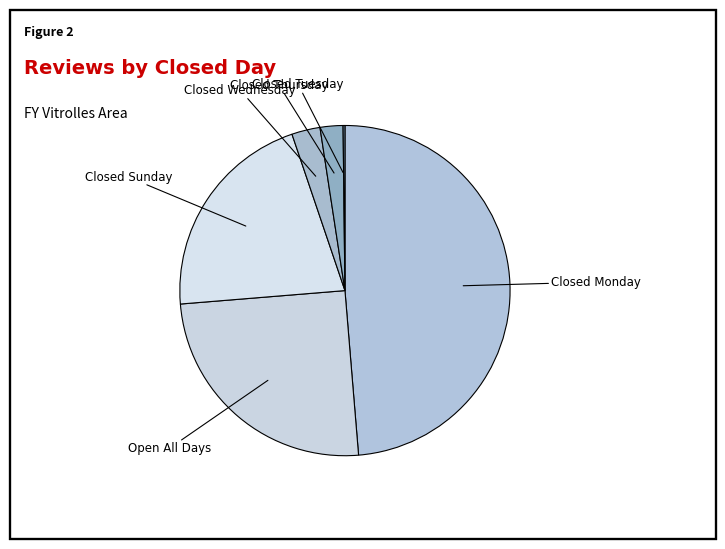

Which has a higher value, Closed Sunday or Closed Wednesday?

Closed Sunday